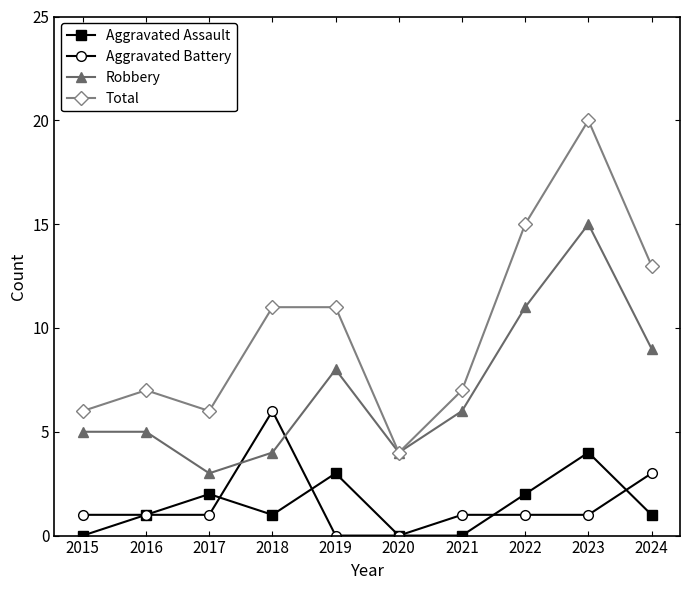

What is the value of the Aggravated Battery point at the 4th from the left?

6